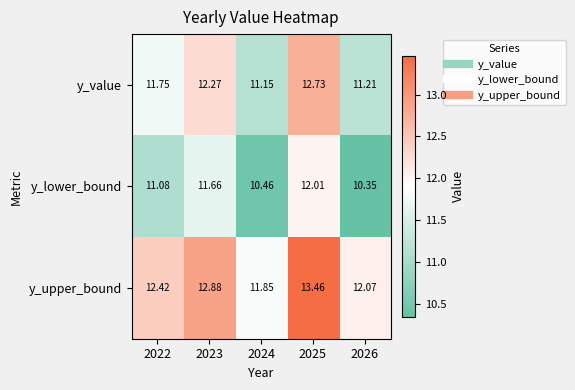

Rank the series at 2025 from highest to lowest value.

y_upper_bound, y_value, y_lower_bound